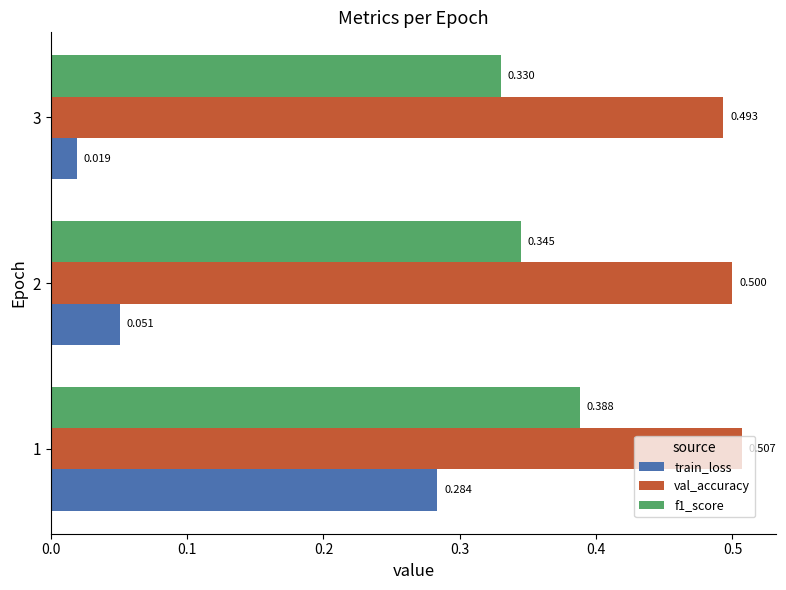

Which series has the largest range (max minus min)?

train_loss